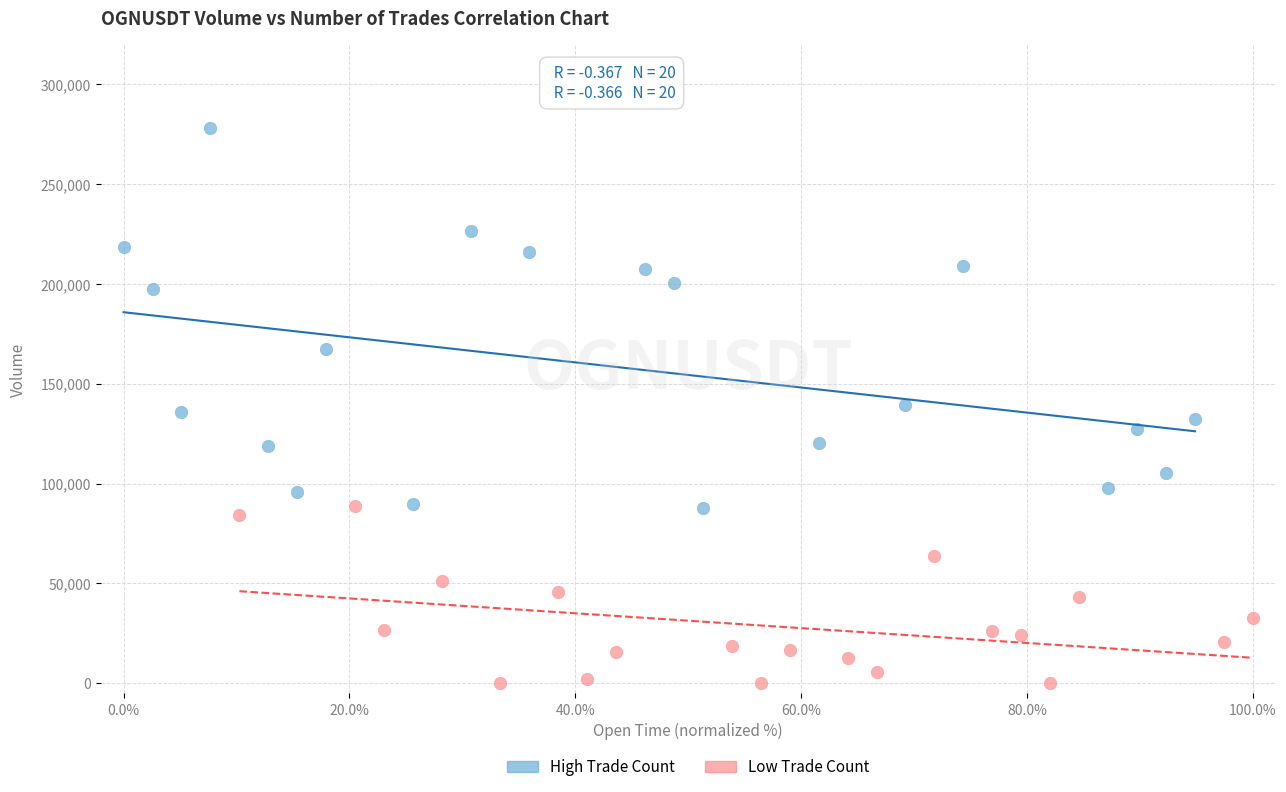

Which series reaches the maximum Y coordinate?

High Trade Count